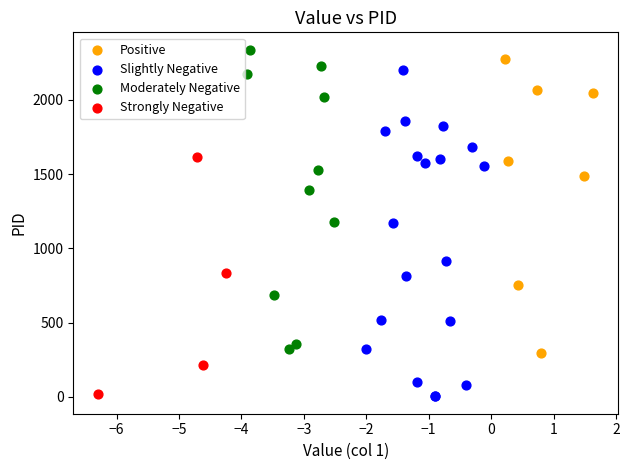

Which series has the largest Y range (max minus min)?

Slightly Negative